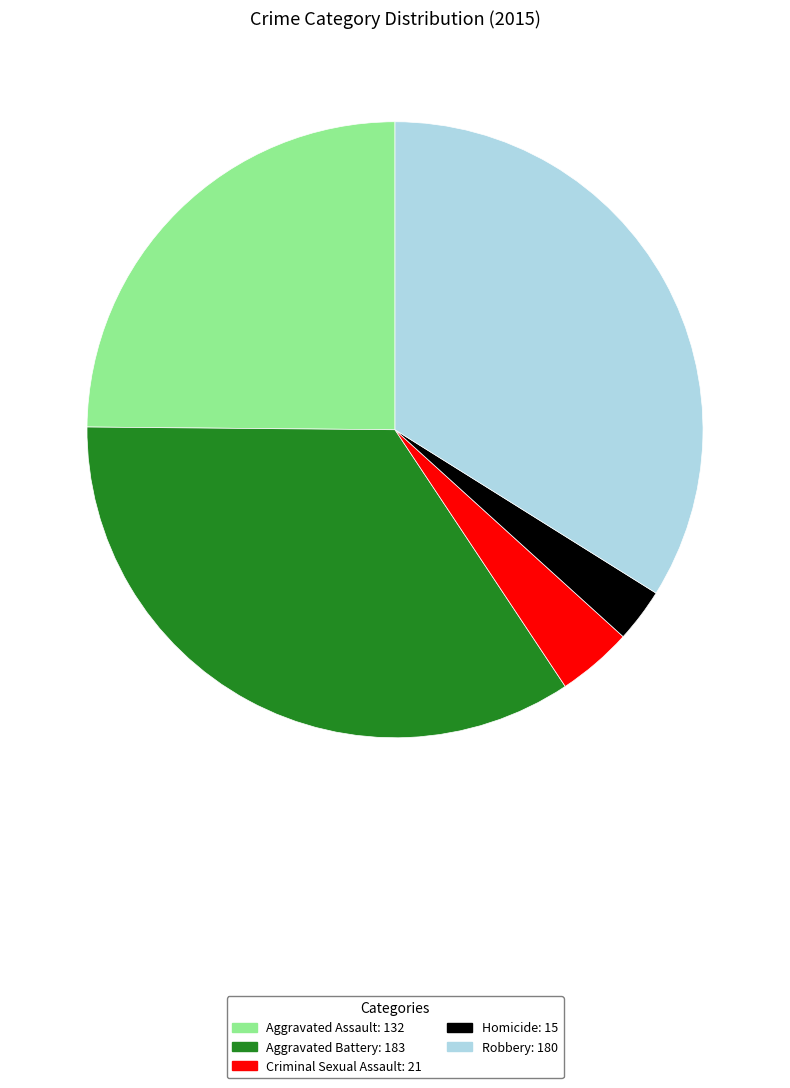

Which has a higher value, Aggravated Assault or Homicide?

Aggravated Assault